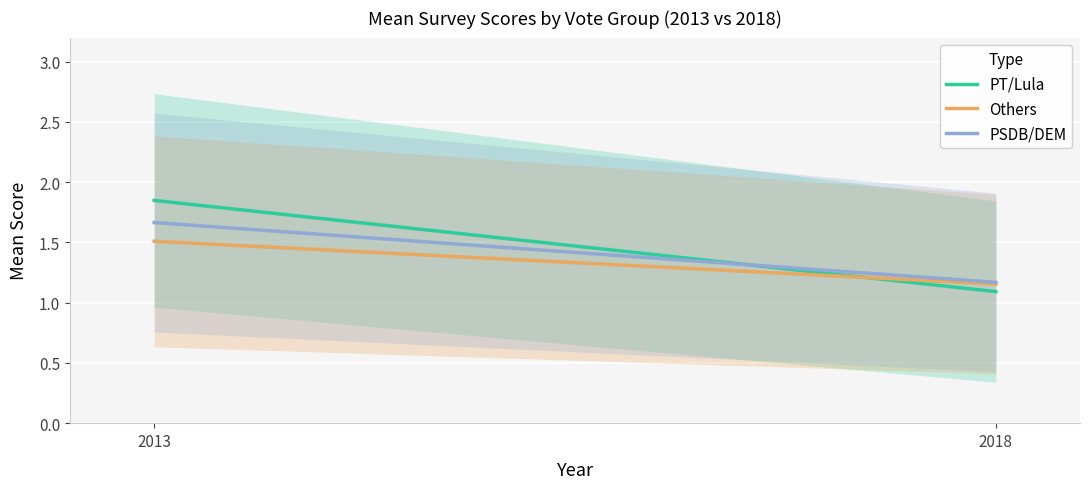

Reading left to right, list all the values displayed in this chart.

PT/Lula: 2013=1.8	2018=1.1
Others: 2013=1.5	2018=1.2
PSDB/DEM: 2013=1.7	2018=1.2